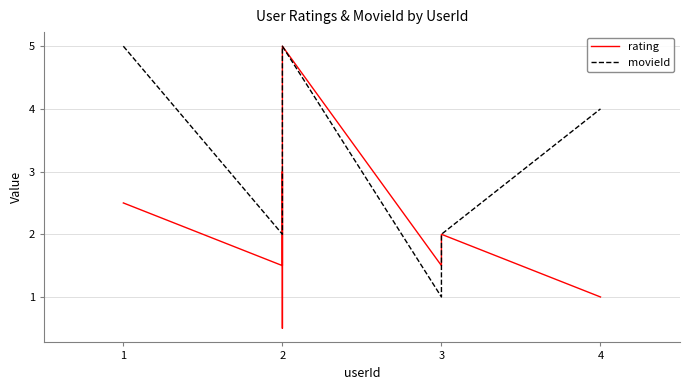

Rank the series by their maximum value, from highest to lowest.

rating, movieId